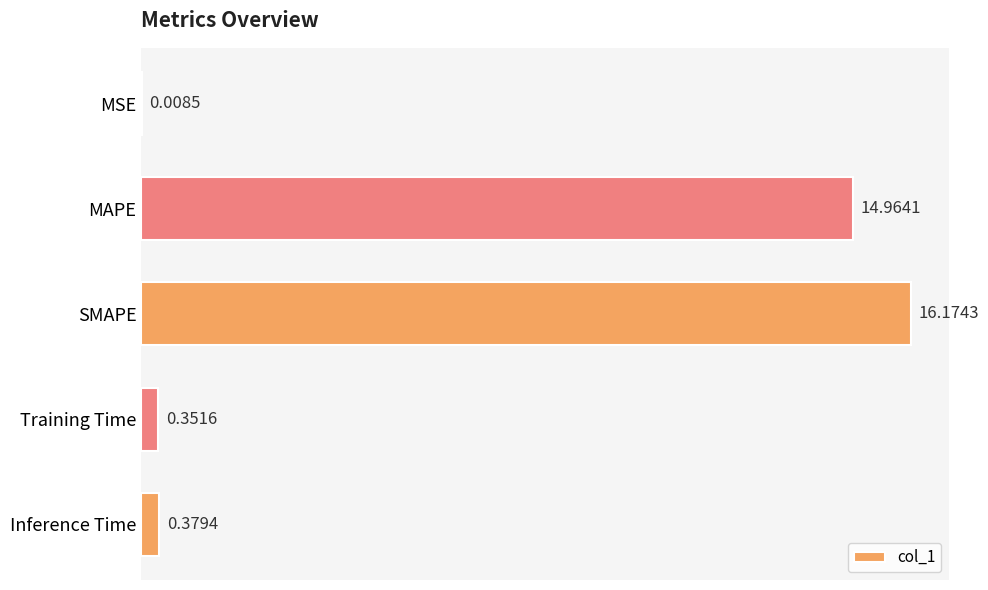

What is the change in value from MSE to Training Time?

+0.3